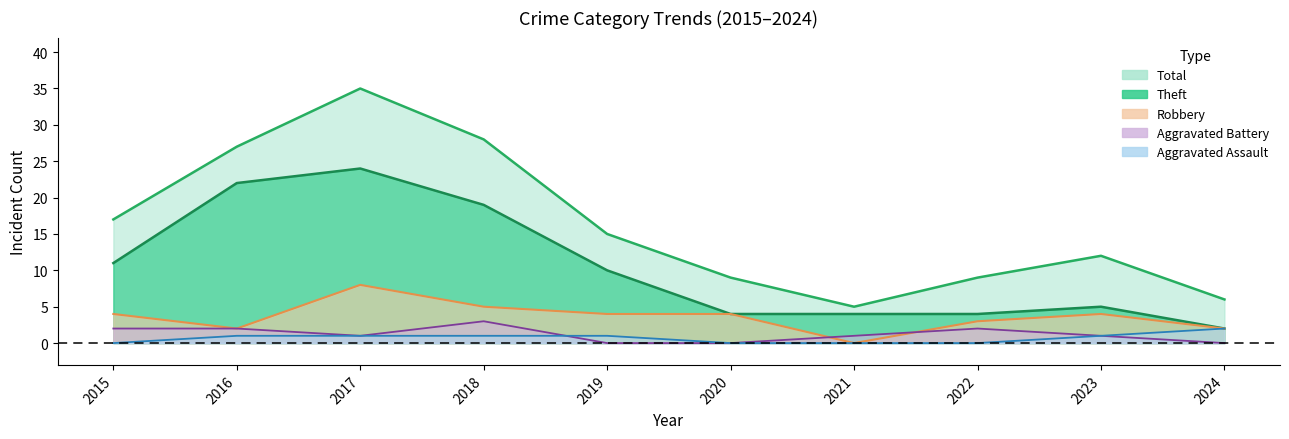

What is the difference between the maximum and minimum values in the Aggravated Assault series?

2